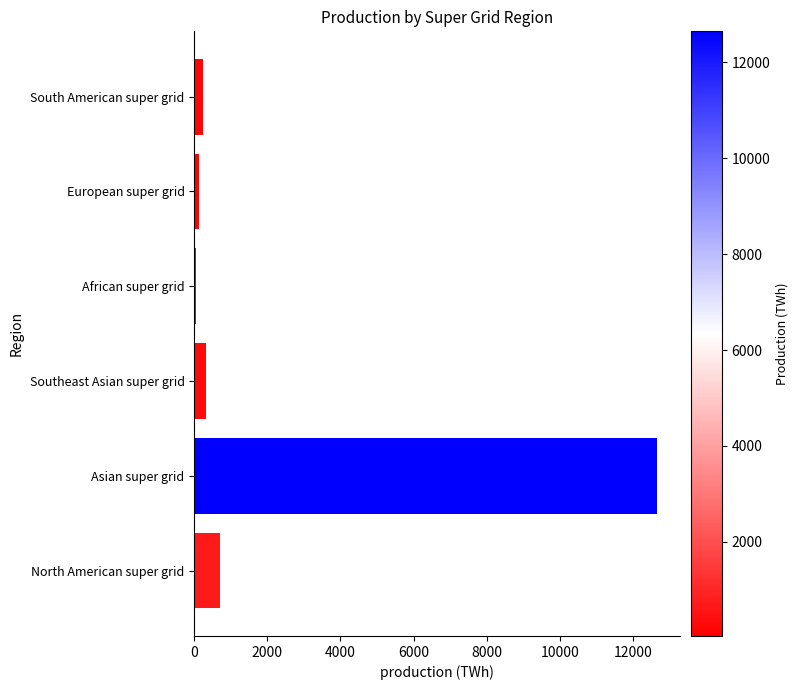

Is it true that the value at Asian super grid is 17956.5?

False